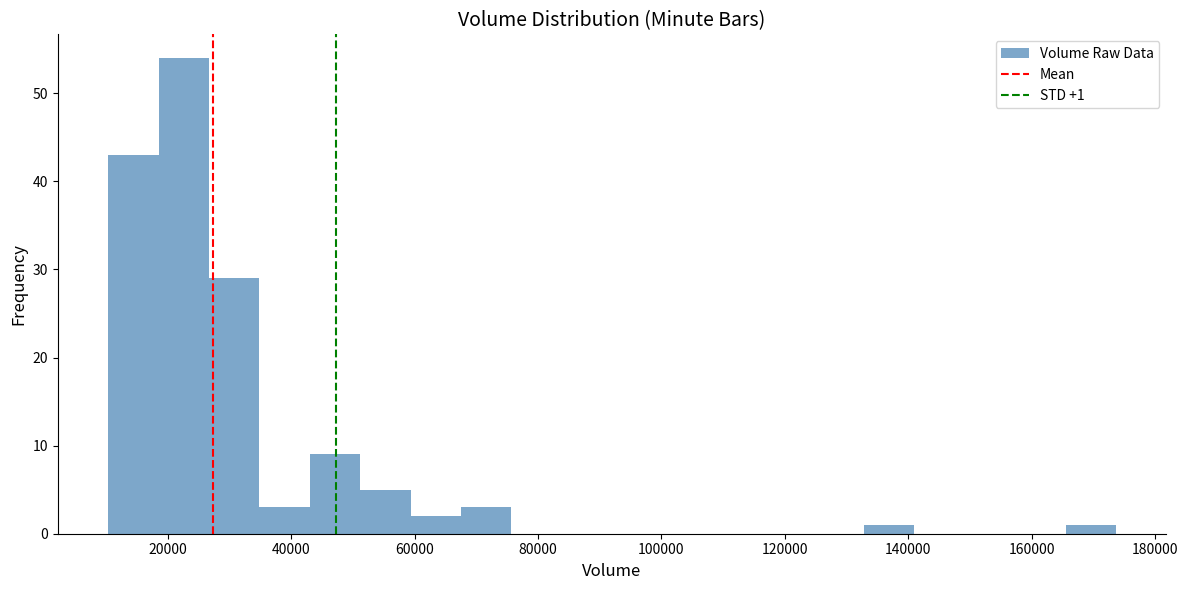

Which range on the x-axis has the tallest bar?

18000 to 26000